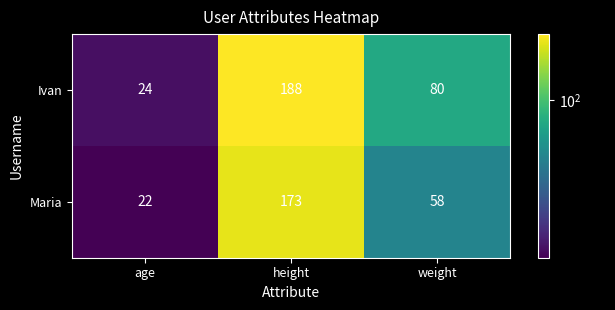

What is the sum of all Ivan values?

292